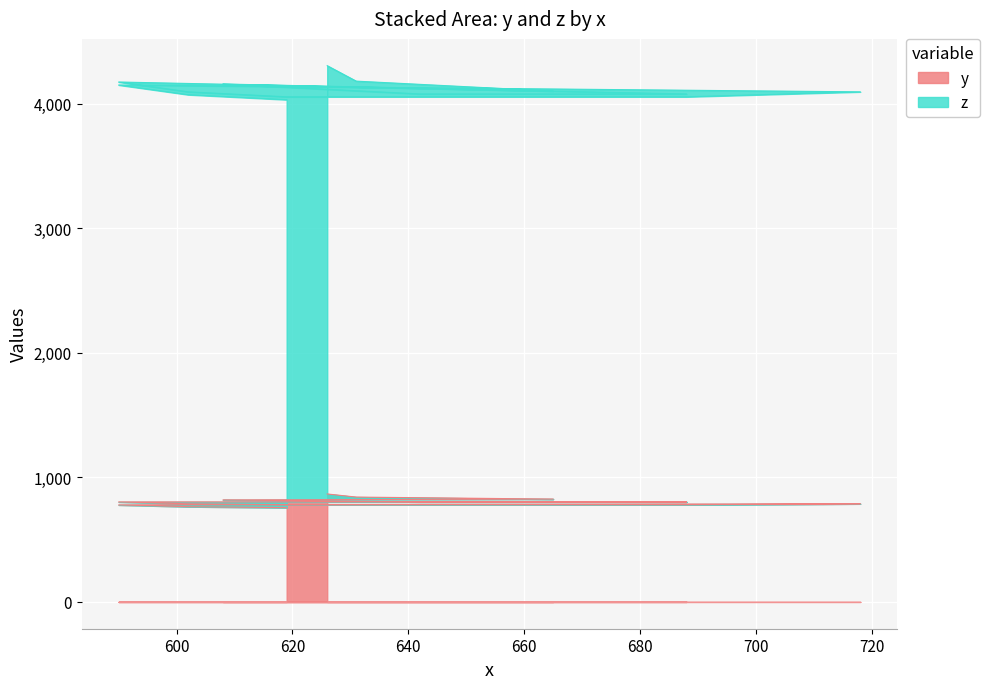

The chart shows a value of 1094 at 590. True or false?

False